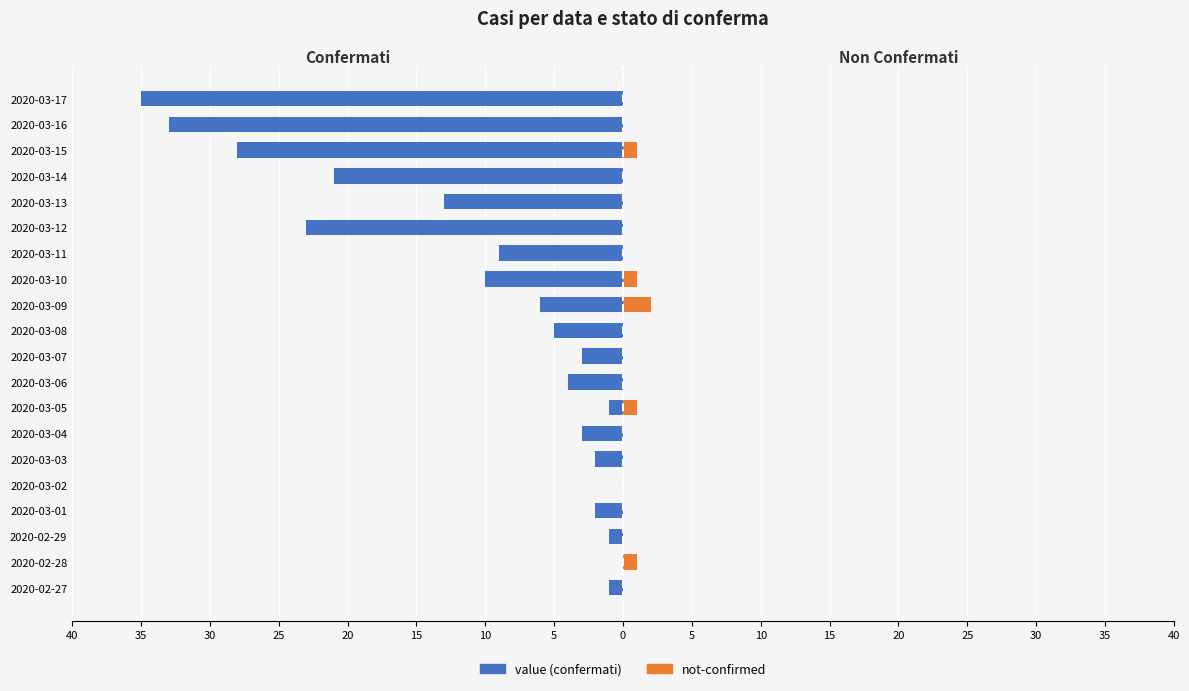

What are all the series names shown in the legend?

value, not-confirmed